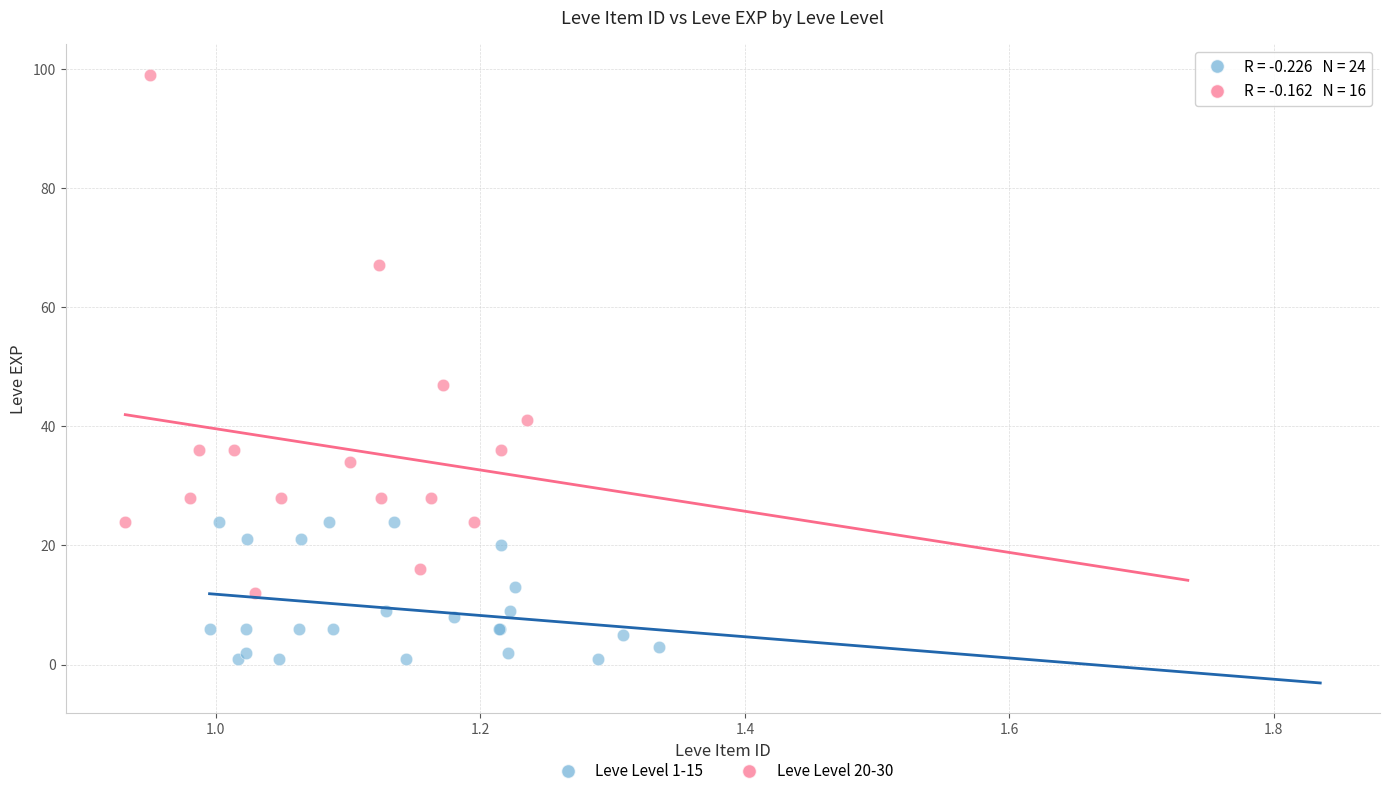

Which series reaches the minimum Y coordinate?

Leve Level 1-15